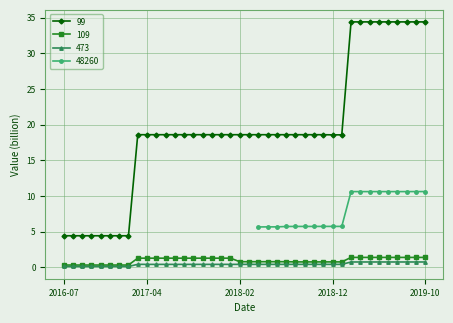

True or false: 99 and 109 cross at least once.

False